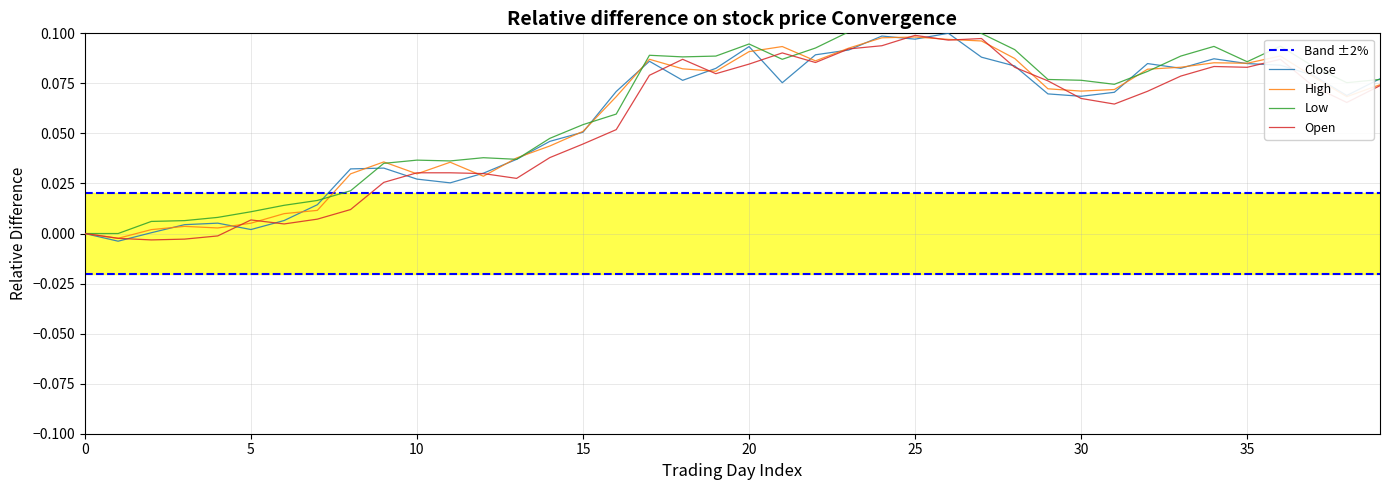

At 5, list the series in order from smallest to largest.

Close, Open, High, Low